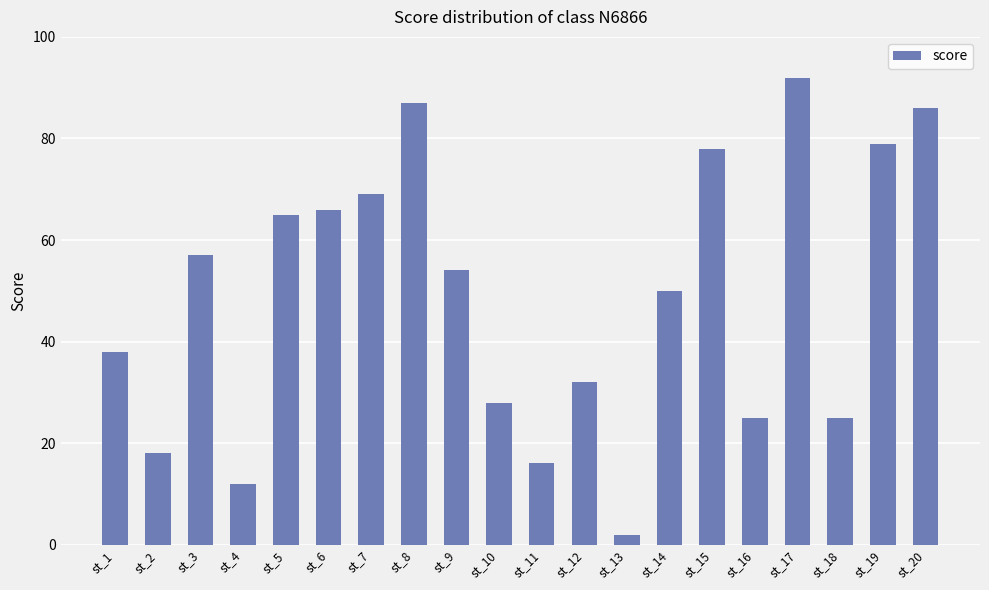

Reading left to right, transcribe all the data shown in this chart.

38	18	57	12	65	66	69	87	54	28	16	32	2	50	78	25	92	25	79	86